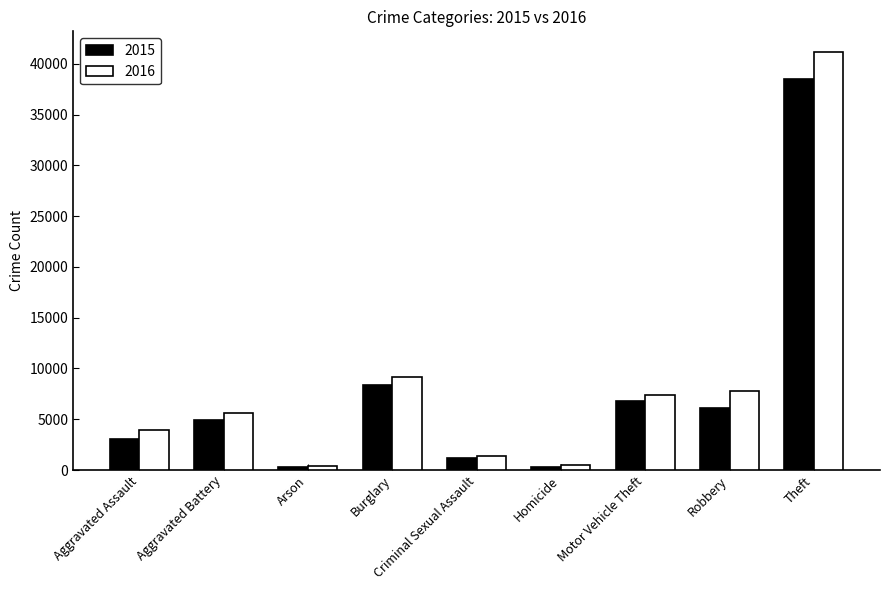

How many data points does each series have?

9